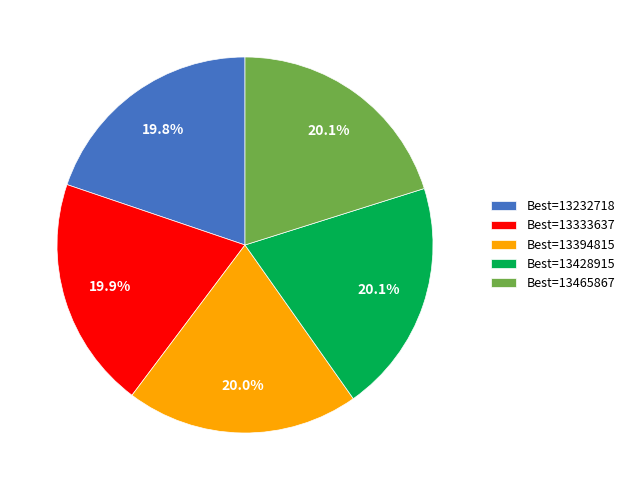

Is Best=13232718 the majority of the pie?

No